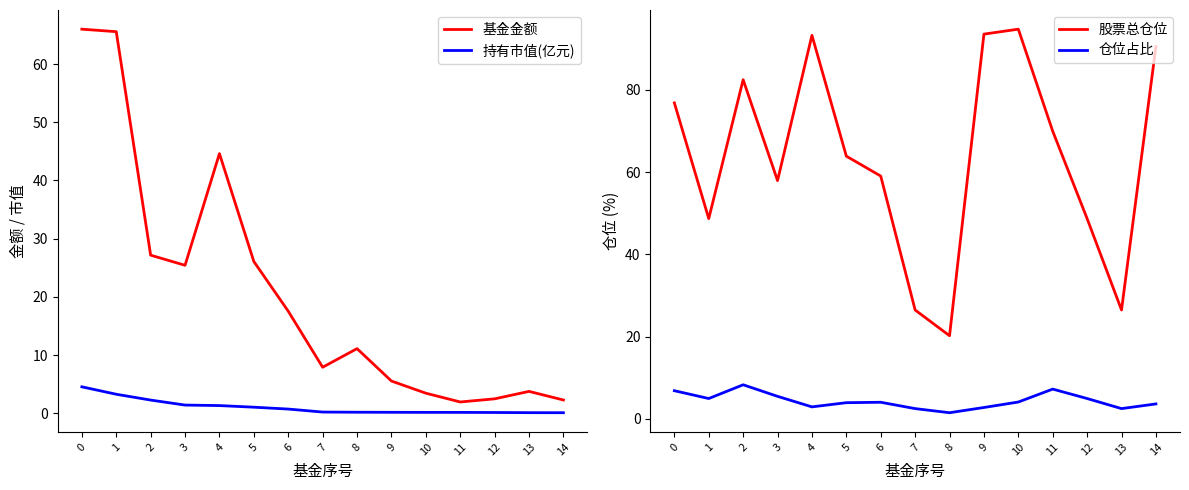

Reading right to left, what are all the values shown in this chart?

基金金额: 2.3	3.8	2.5	1.9	3.4	5.5	11.1	7.9	17.5	26.1	44.6	25.4	27.2	65.6	66.0
持有市值(亿元): 0.1	0.1	0.1	0.1	0.1	0.2	0.2	0.2	0.7	1.0	1.3	1.4	2.3	3.3	4.5
股票总仓位: 90.5	26.5	48.7	69.9	94.7	93.5	20.2	26.5	59.0	63.9	93.2	57.9	82.4	48.7	76.8
仓位占比: 3.7	2.5	5.0	7.3	4.1	2.8	1.5	2.5	4.1	4.0	2.9	5.5	8.3	5.0	6.9